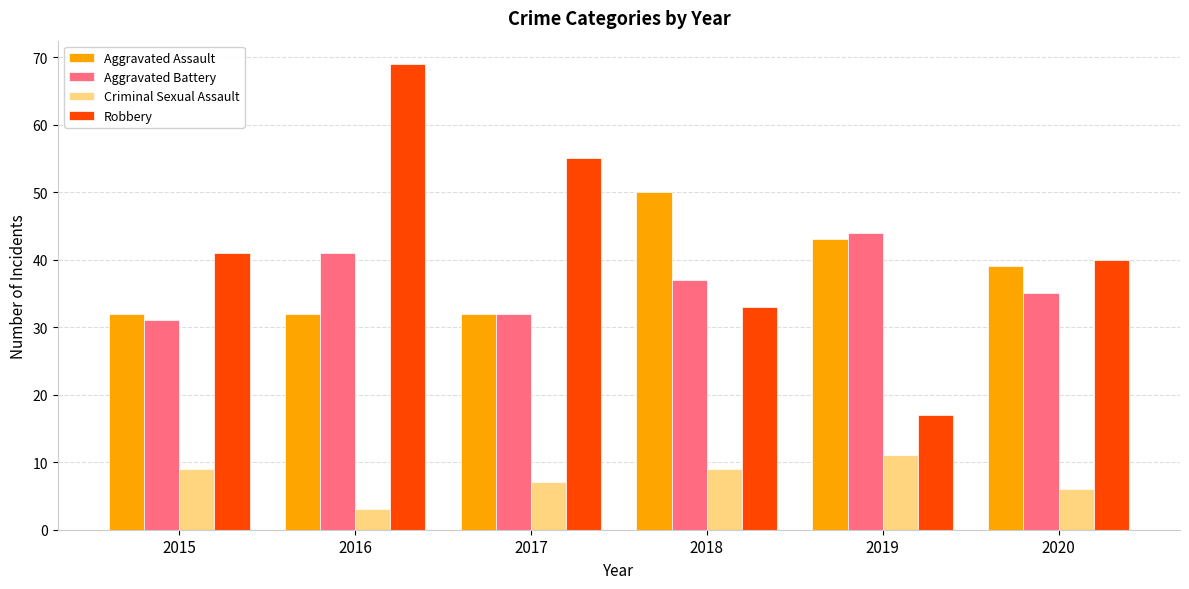

Does the chart contain any negative values?

No